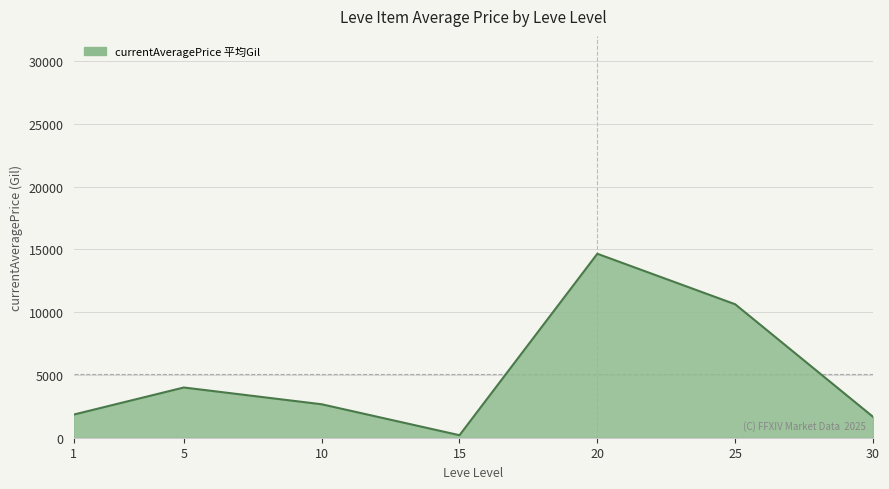

Reading left to right, list all the values displayed in this chart.

1840.0	4000.0	2664.5	200.0	14650.0	10628.4	1666.7